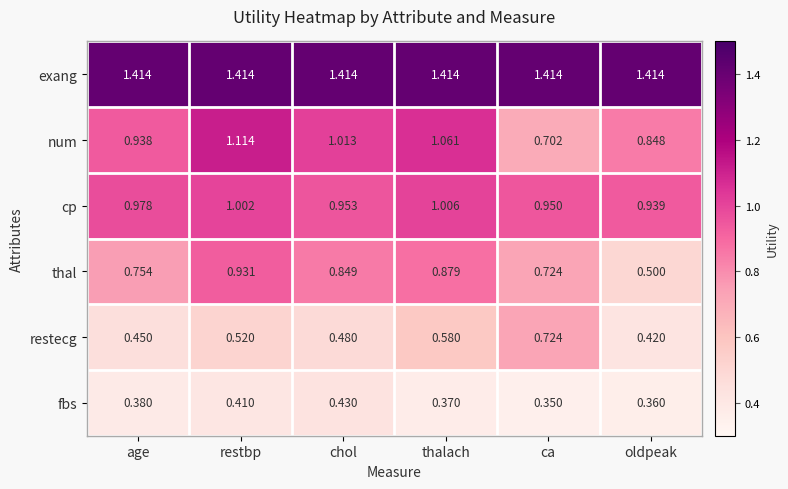

Rank the series by their maximum value, from lowest to highest.

fbs, restecg, thal, cp, num, exang